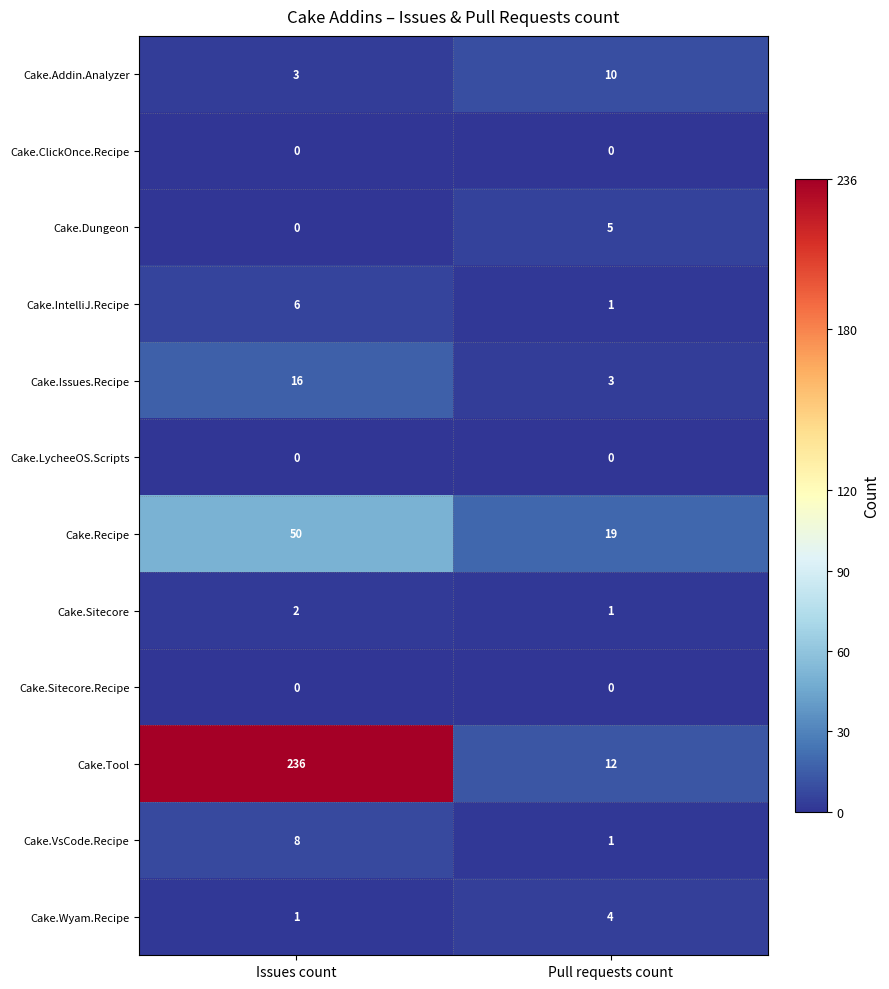

Between Issues count and Pull requests count, which series saw the biggest shift?

Cake.Tool